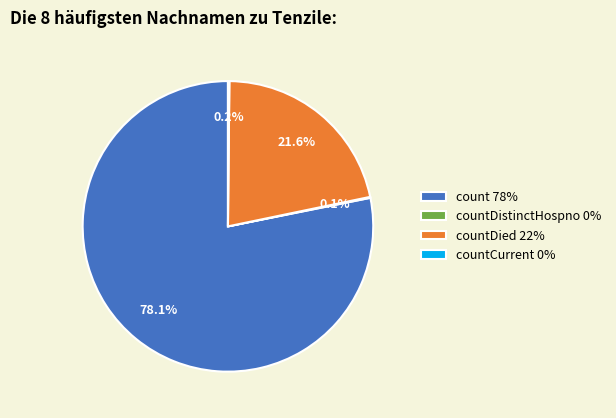

Does any single category account for the majority?

Yes